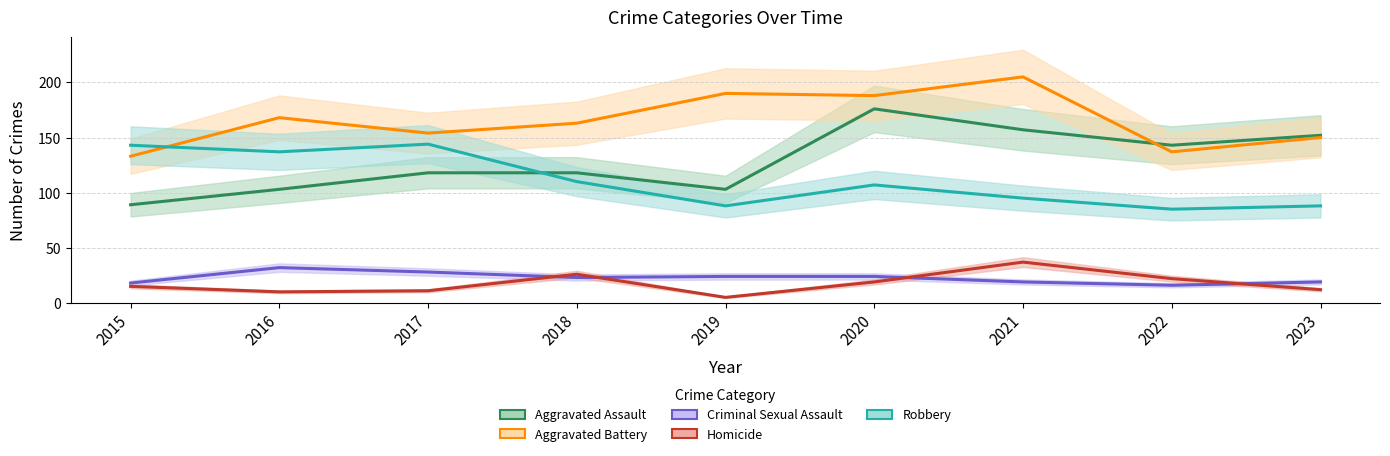

Which series changed the most between 2015 and 2021?

Aggravated Battery